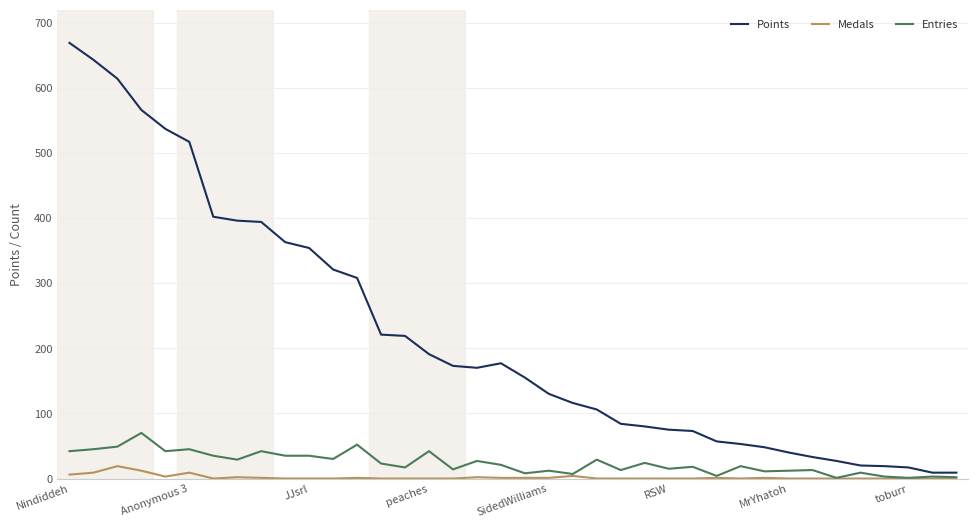

Rank the series by their maximum value, from lowest to highest.

Medals, Entries, Points